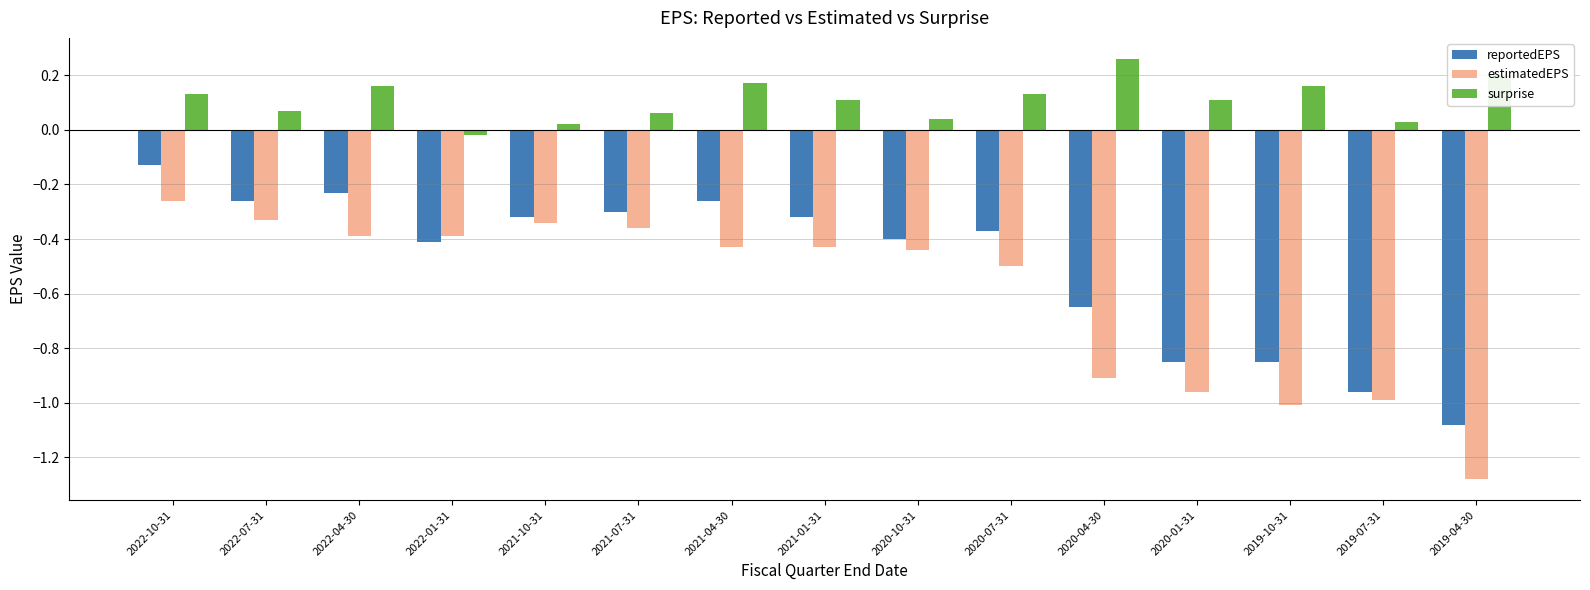

At which category is the sum across all series the highest?

2022-10-31